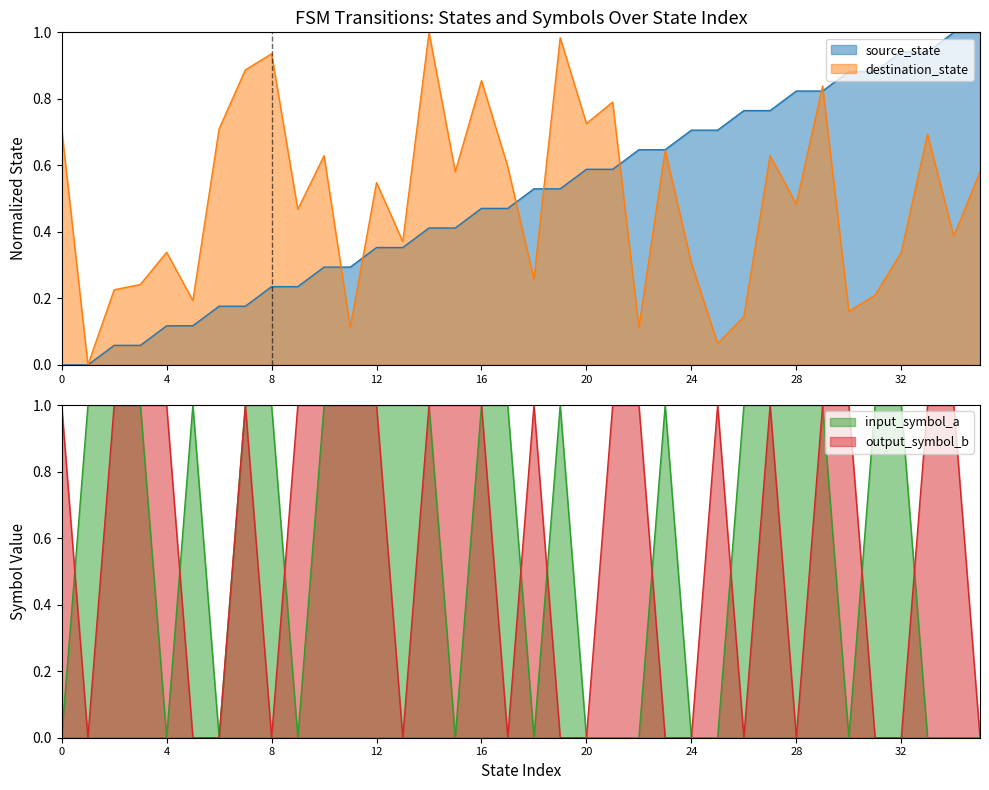

Count the values in the range 0 to 1.

2